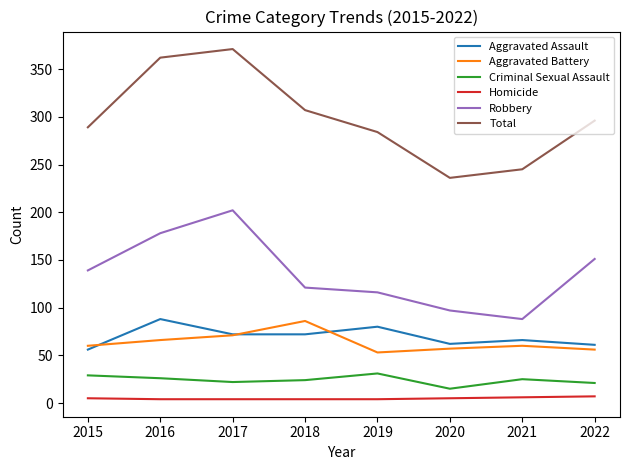

True or false: Homicide and Robbery intersect in this chart.

False